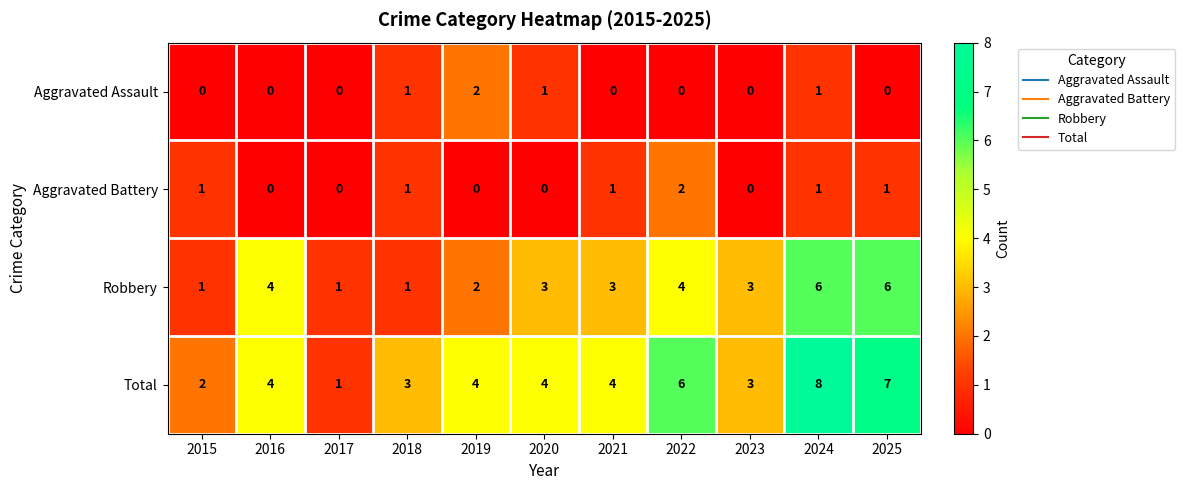

Which series has the largest range (max minus min)?

Total